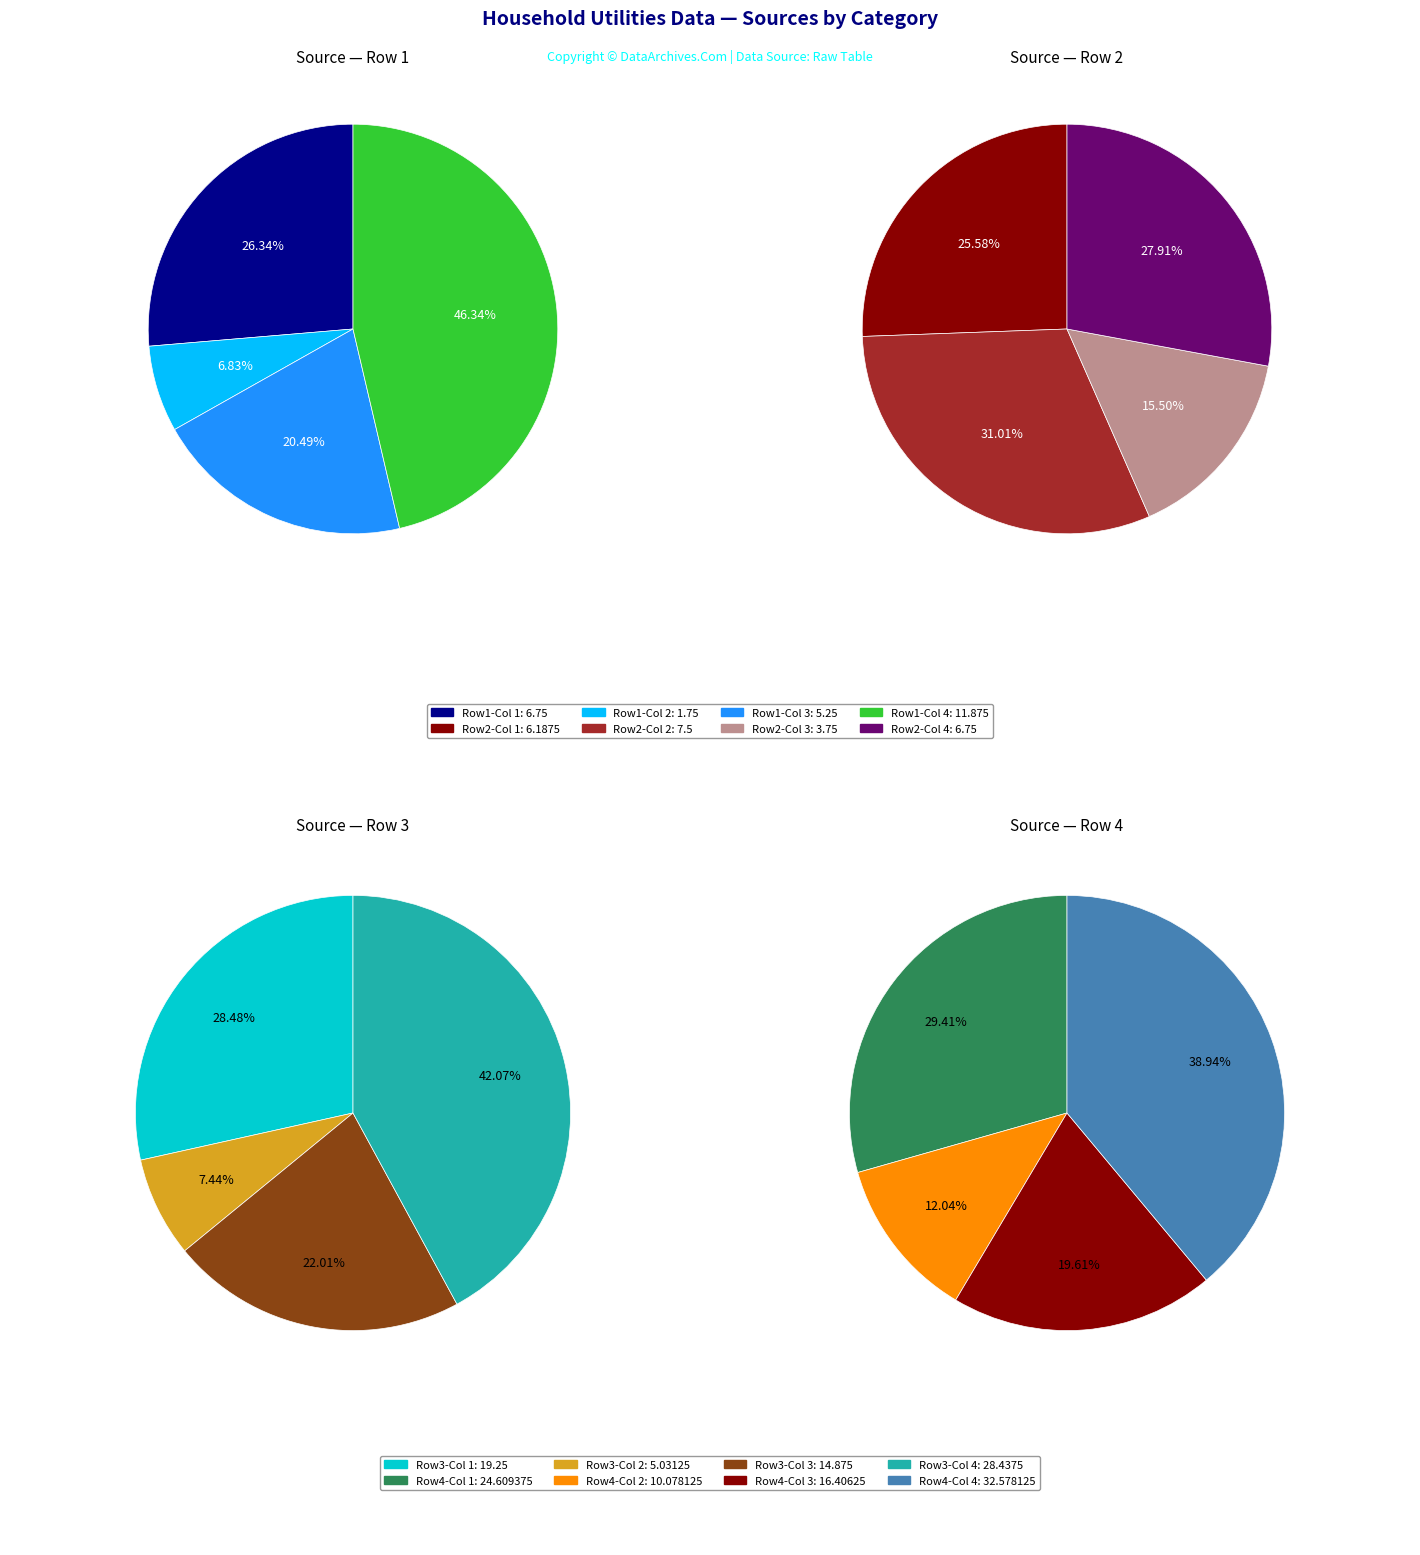

How many segments does this pie chart have?

4